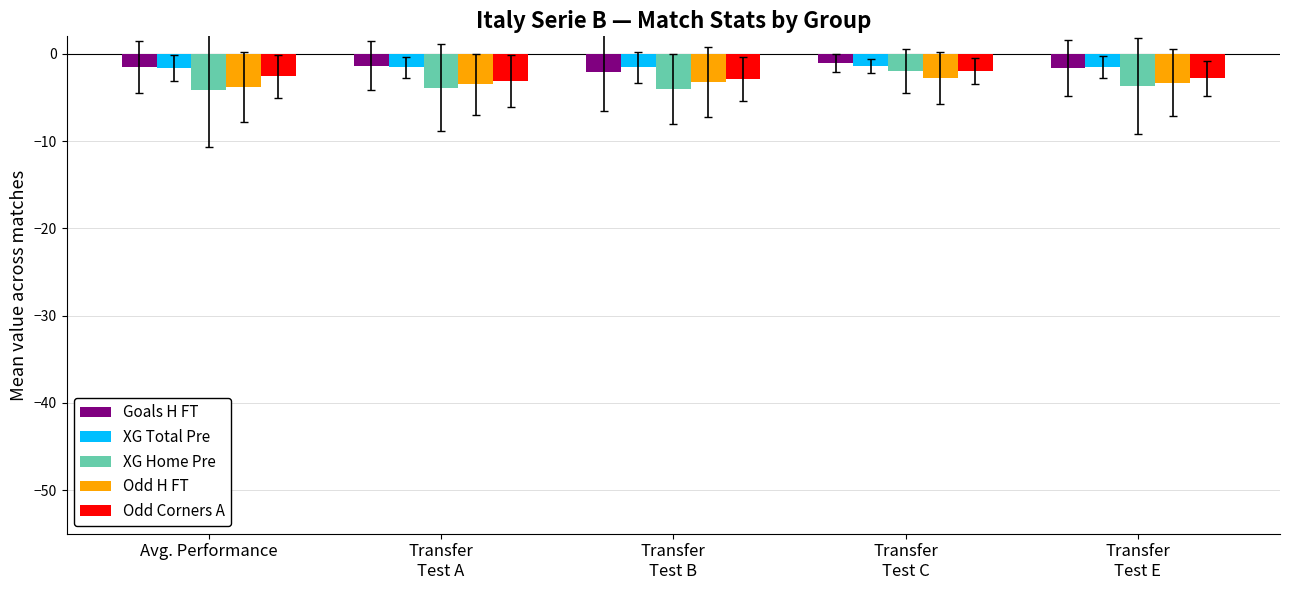

Is it true that XG Home Pre equals -1.4 at Transfer
Test B?

False